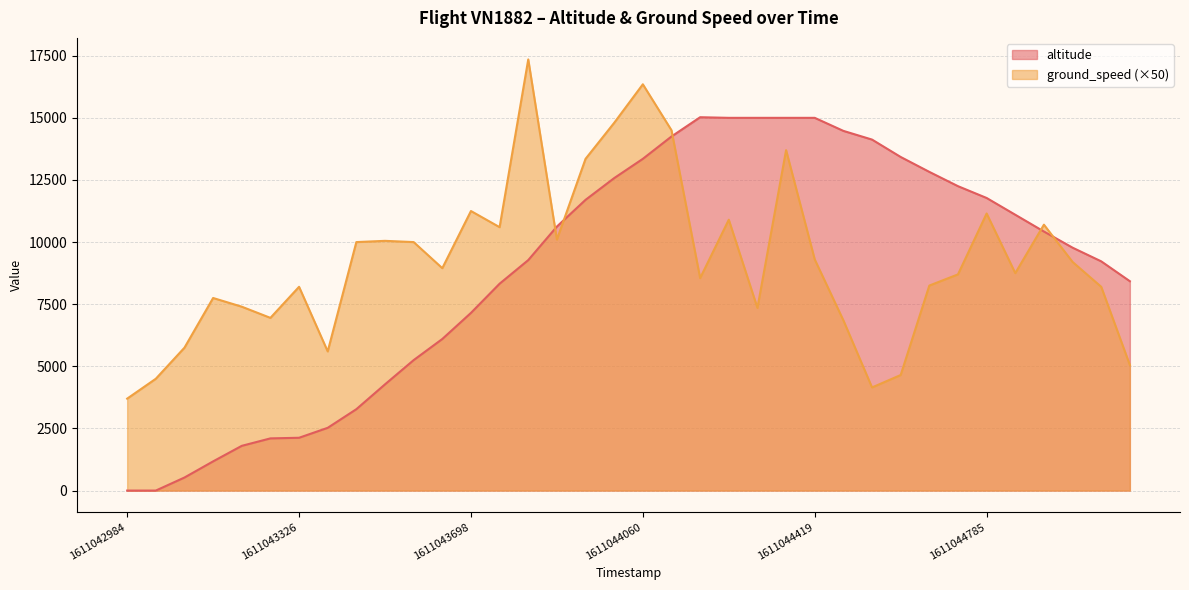

How many interior local peaks does the altitude series have?

1